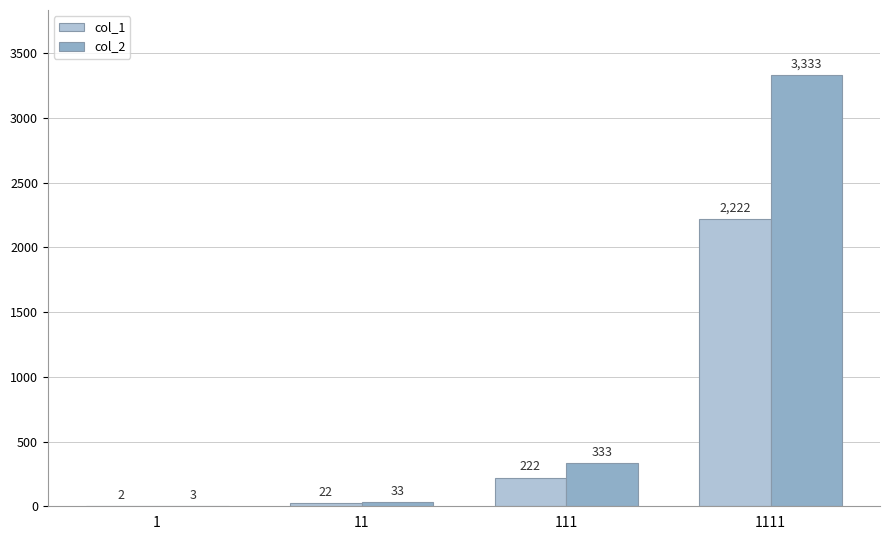

Is the value of col_2 at 111 greater than the value of col_1 at 1?

Yes